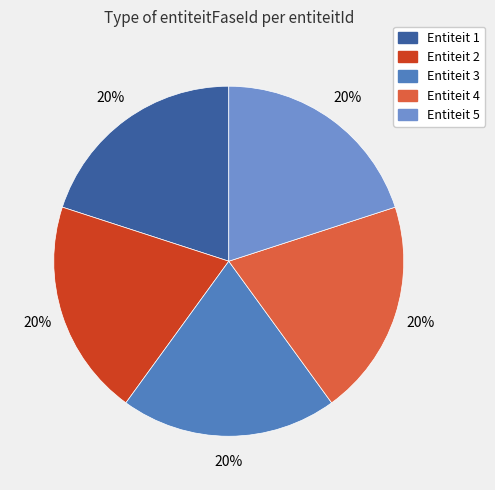

Count the number of slices in the pie.

5